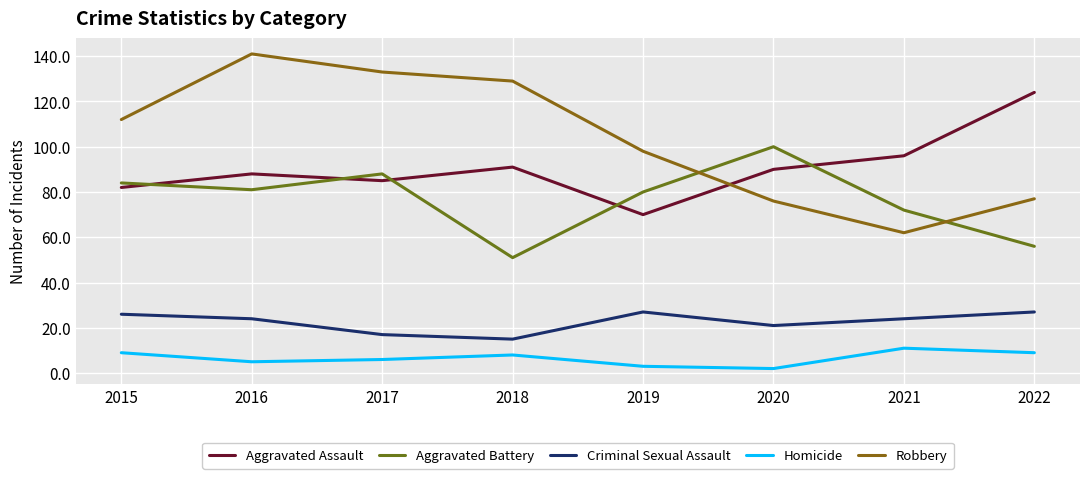

The Homicide series shows 9 at 2015. True or false?

True